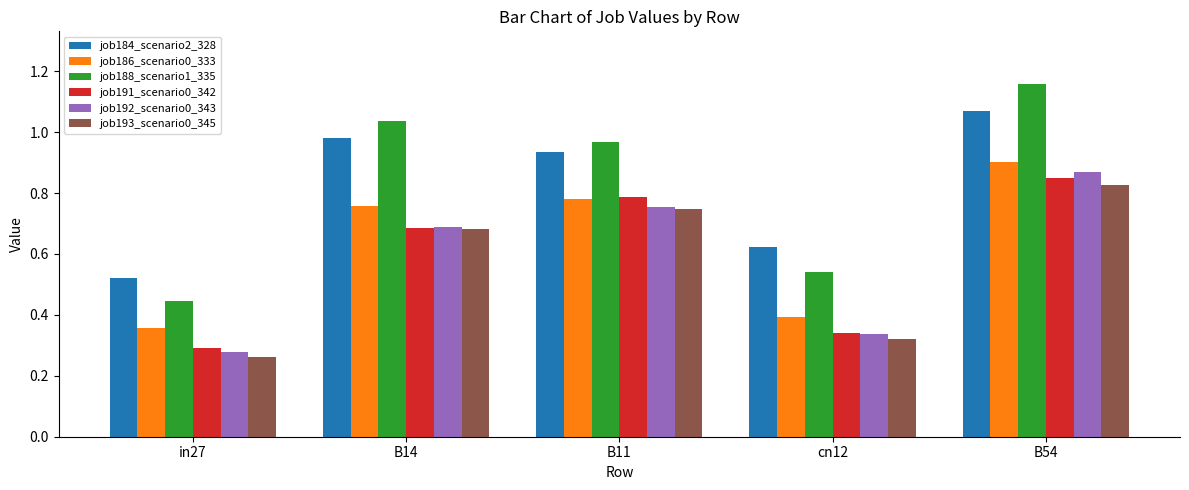

Which series has the widest spread of values?

job188_scenario1_335